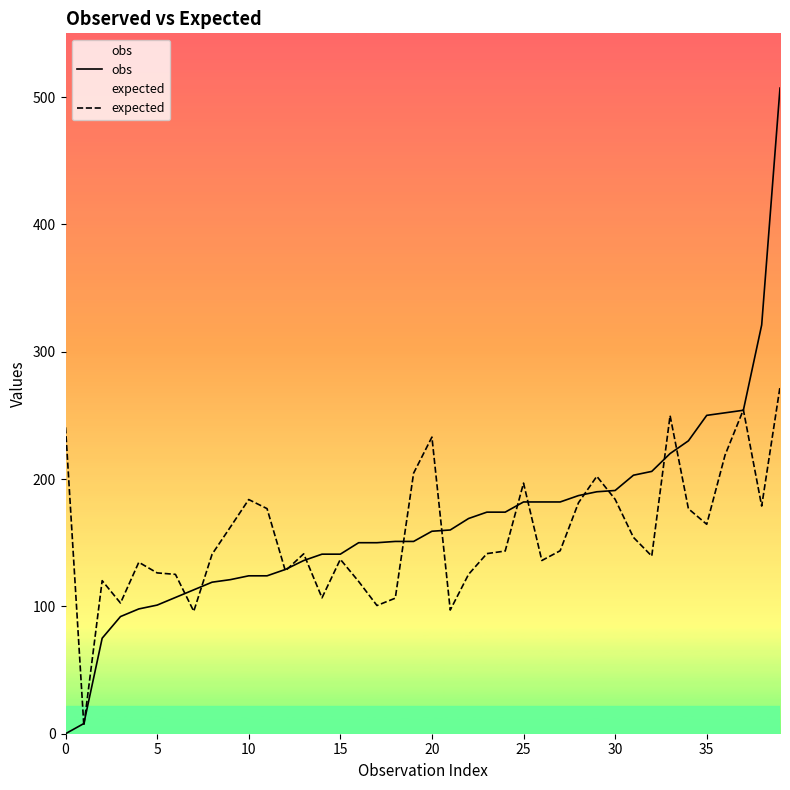

What is the difference between the obs values at 13 and 12?

7.0